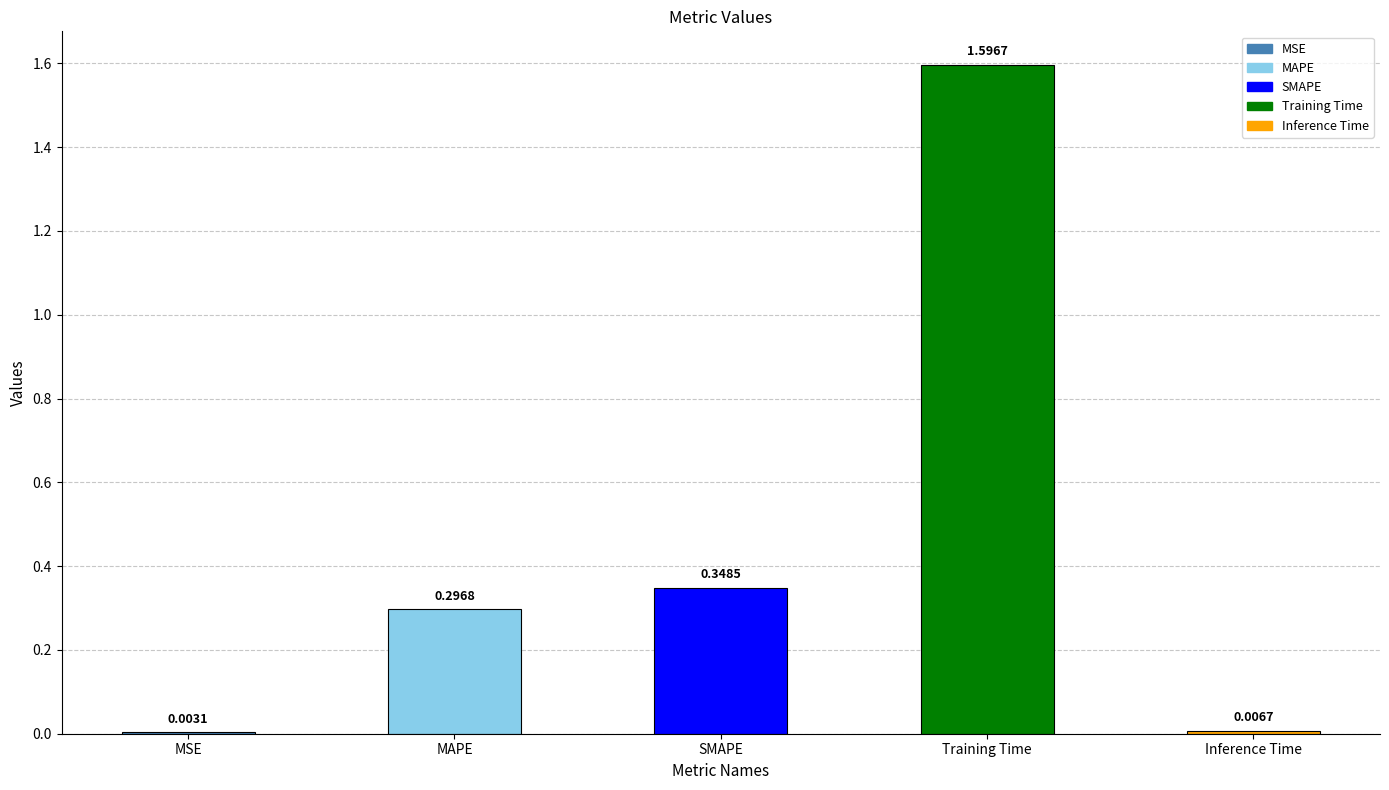

Between Inference Time and SMAPE, which is larger?

SMAPE